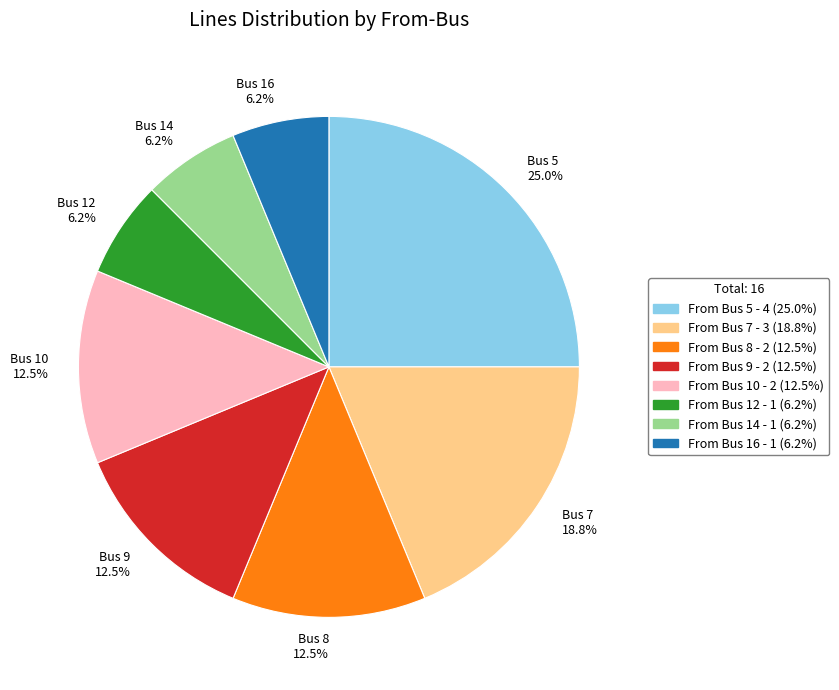

Which category has the biggest portion of the pie?

Bus 5